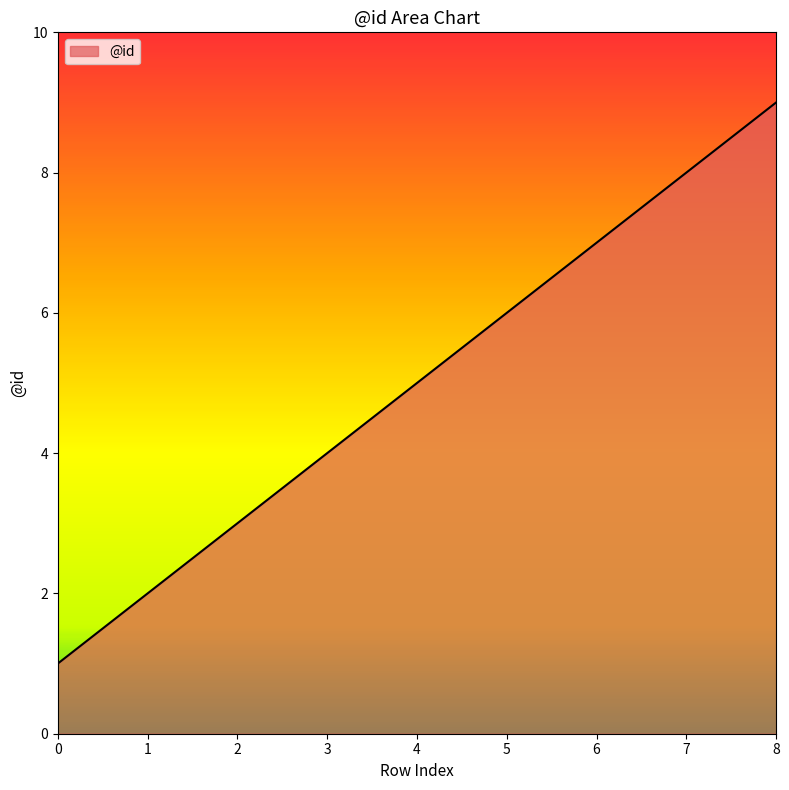

True or false: the data shows 0 at 0.

False